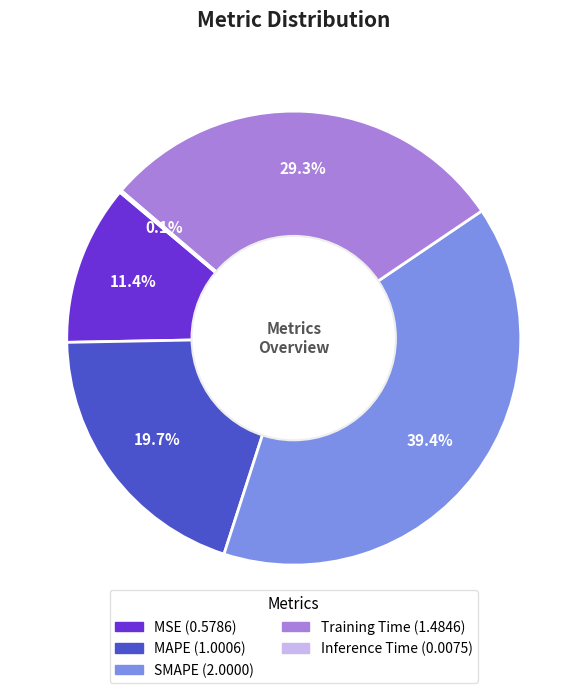

To the nearest percent, what is the average slice percentage?

20%